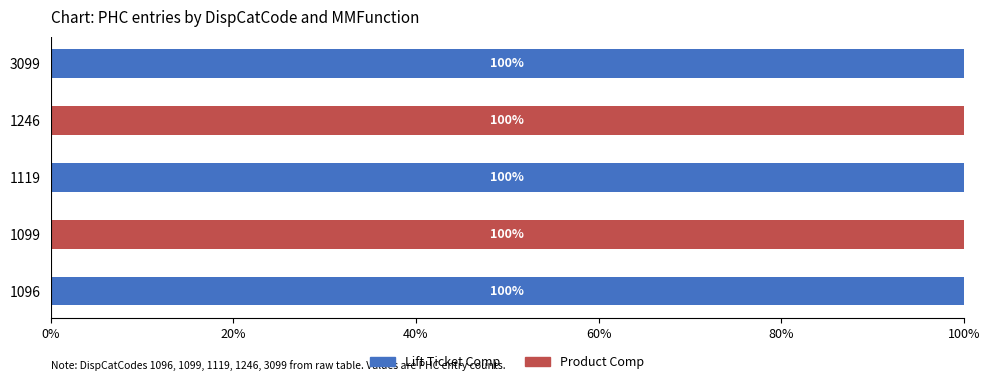

What is the highest value of the Lift Ticket Comp series?

100